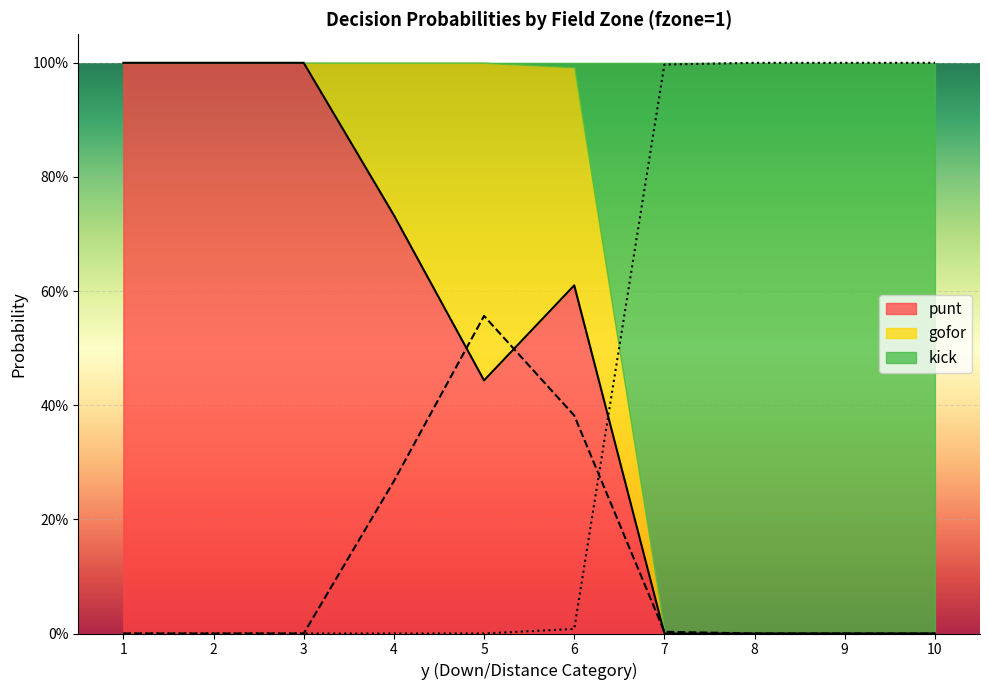

Does the chart display data point markers on the line(s)?

No